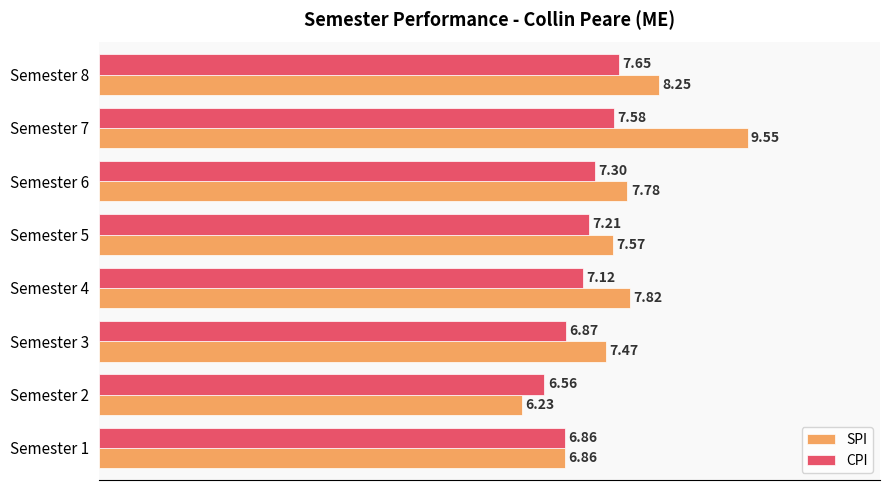

What is the difference between the maximum and minimum values in the SPI series?

3.3